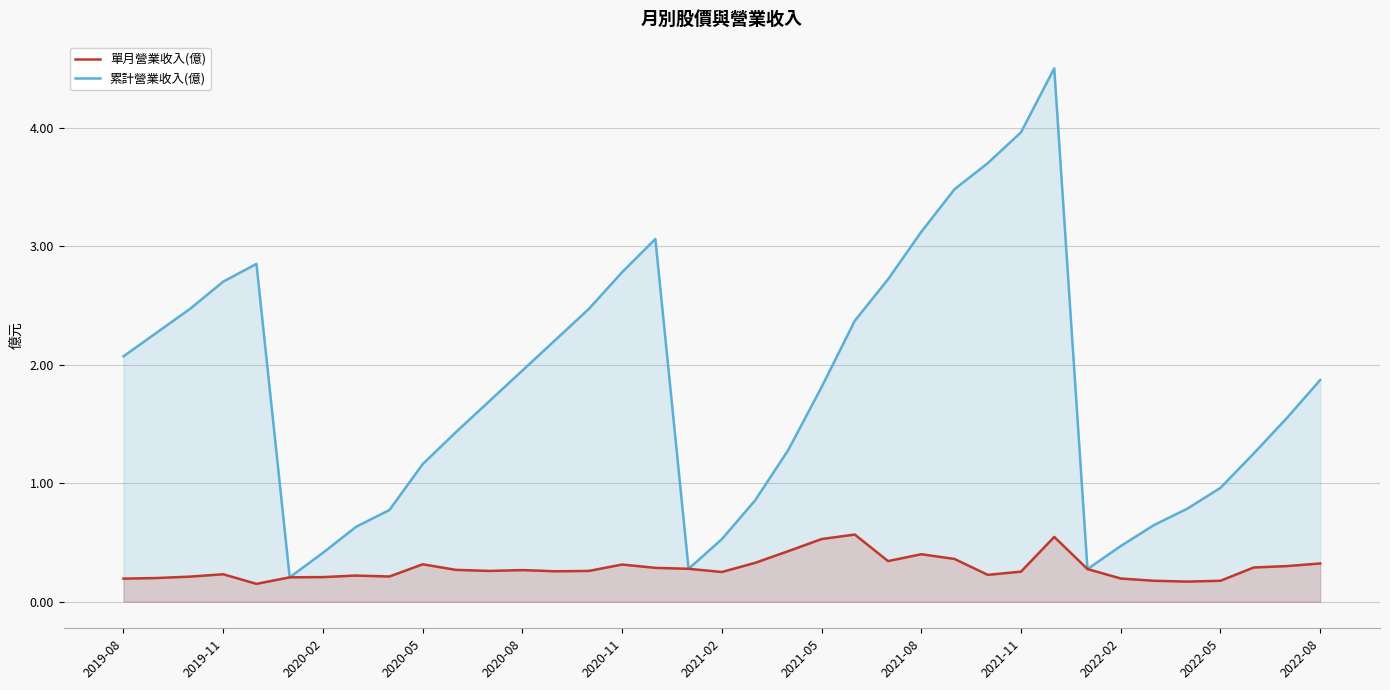

True or false: 單月營業收入(億) and 累計營業收入(億) cross at least once.

False